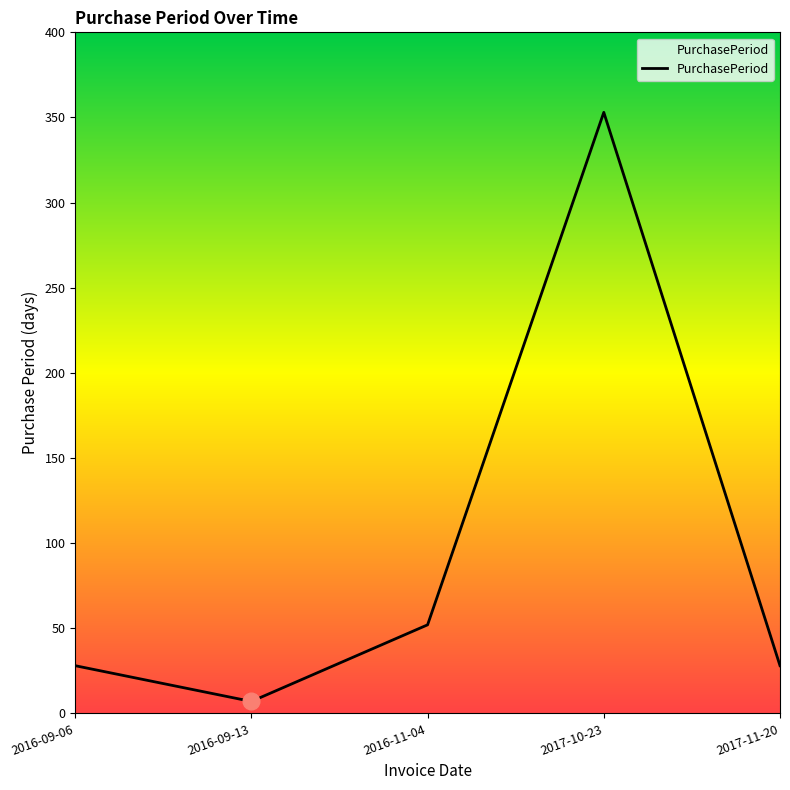

How many interior local valleys (lower than both neighbors) does the data have?

1